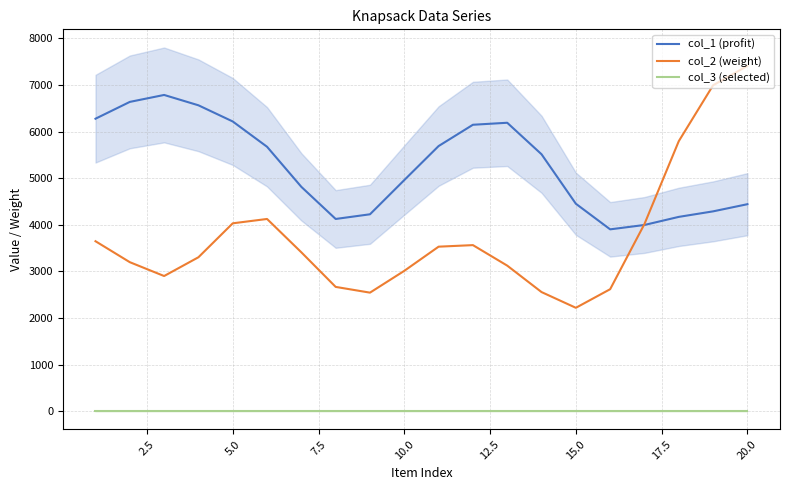

How many lines are shown in the chart?

3